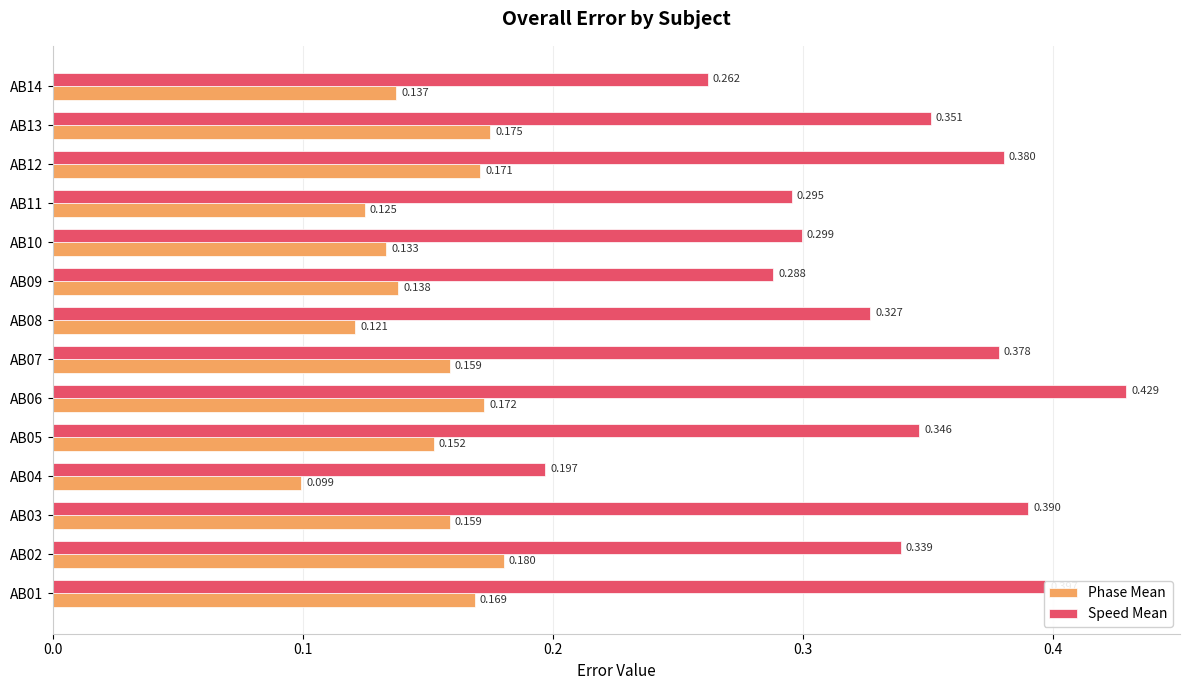

Rank the series by their average value, from lowest to highest.

Phase Mean, Speed Mean